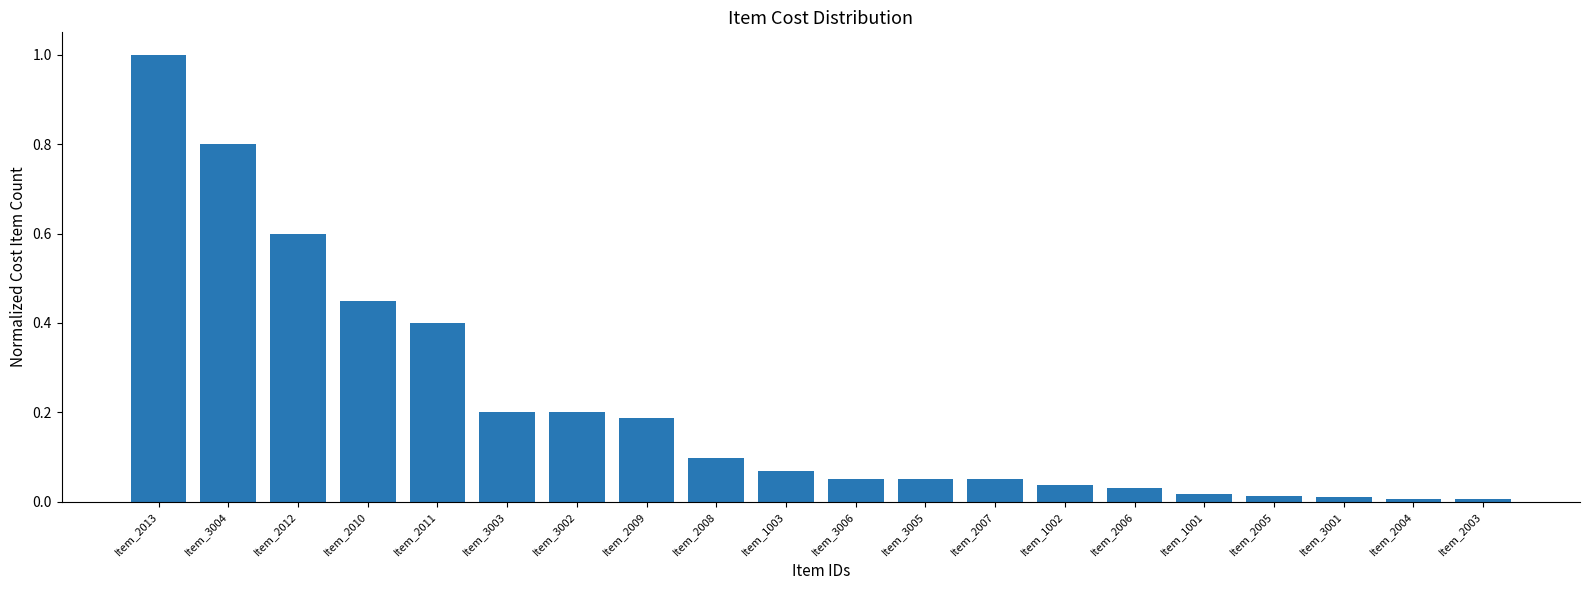

What is the change in value from Item_3003 to Item_2004?

-0.2